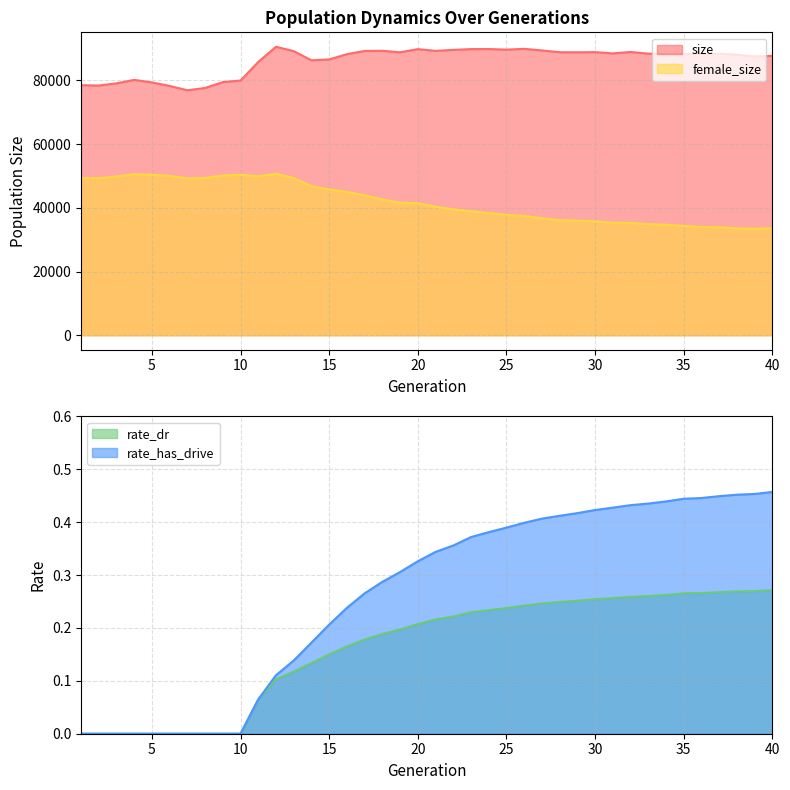

How many data points does each series have?

40